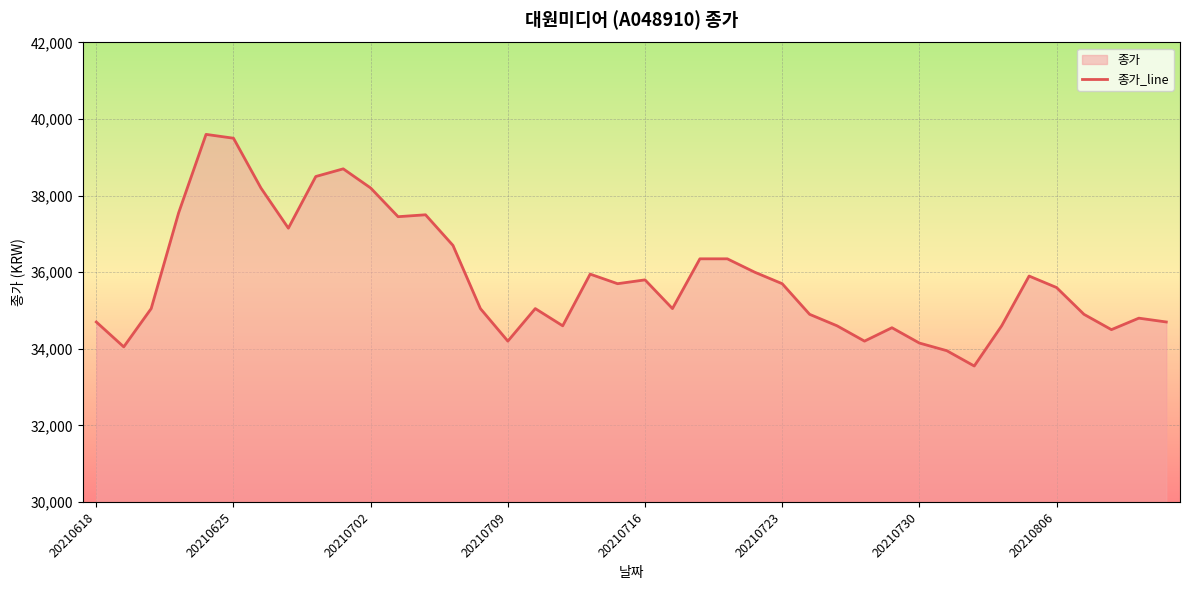

The chart shows a value of 18239 at 13. True or false?

False